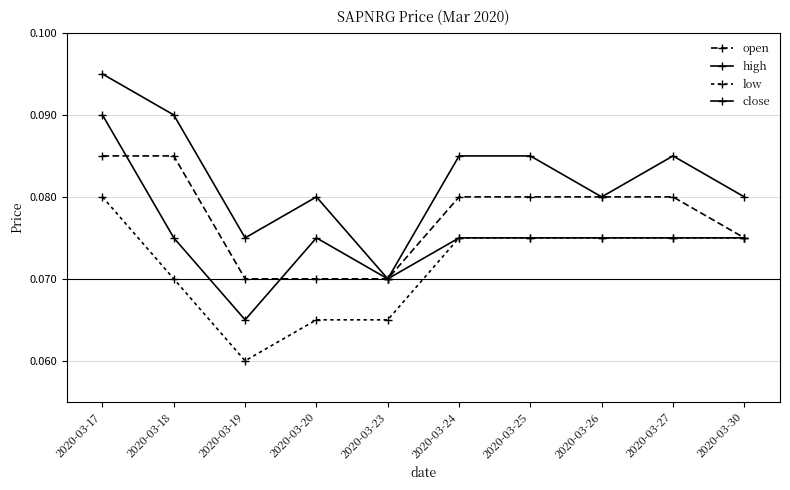

True or false: open and close cross at least once.

True